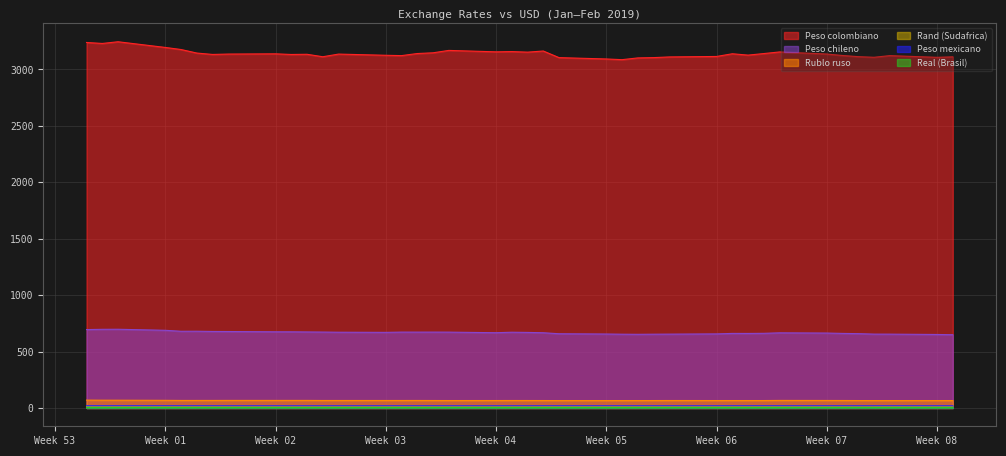

Count the number of data series in this chart.

6